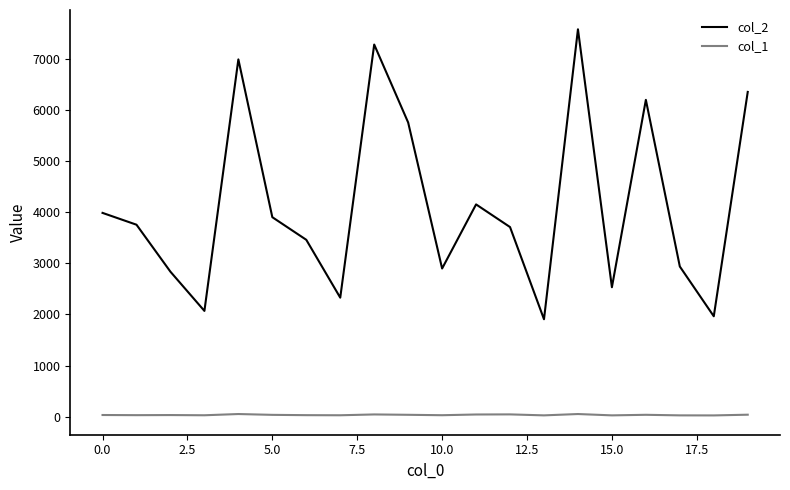

How many categories are shown in the chart?

20